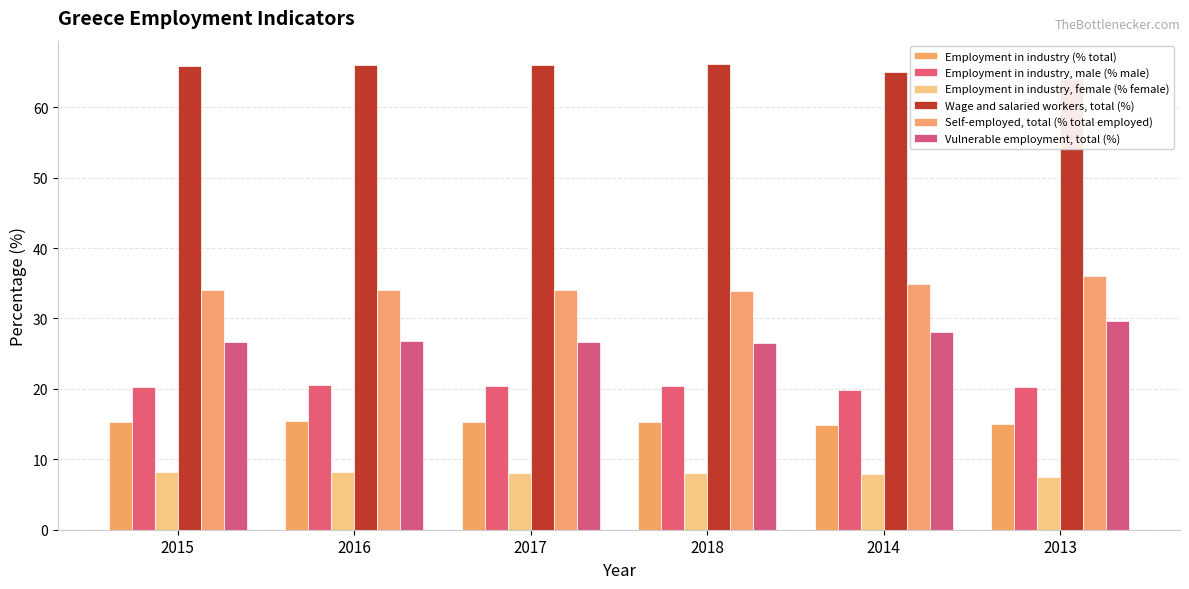

Where does the Employment in industry (% total) series first go above 15?

2015